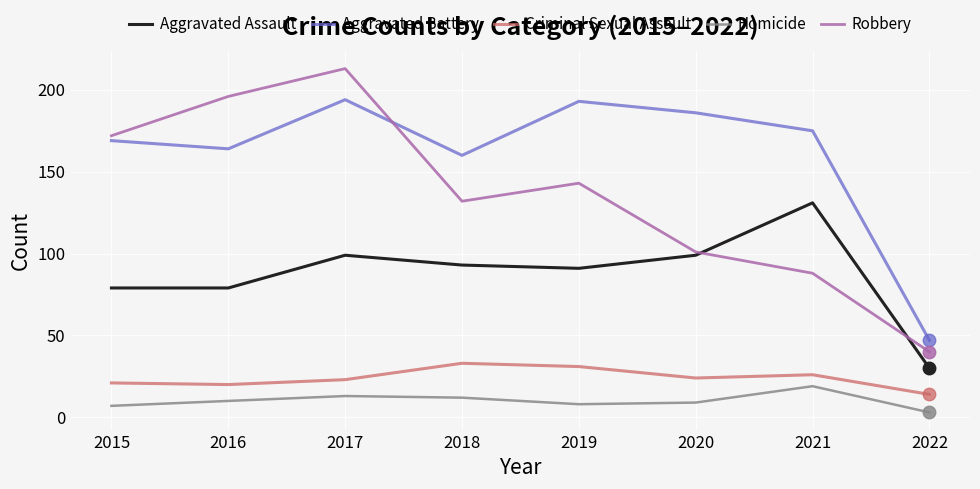

What is the difference between the maximum and second lowest values in the Aggravated Battery series?

34